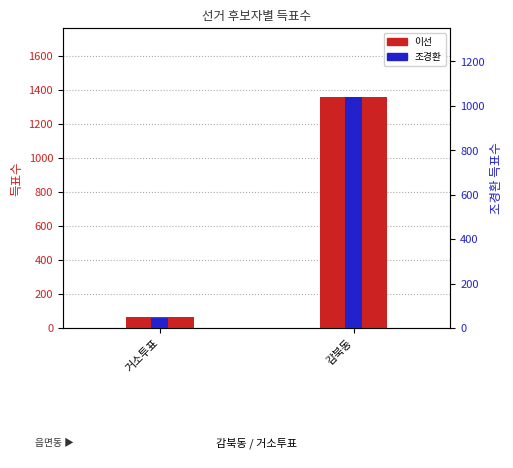

Which category has the lowest value across all series?

거소투표